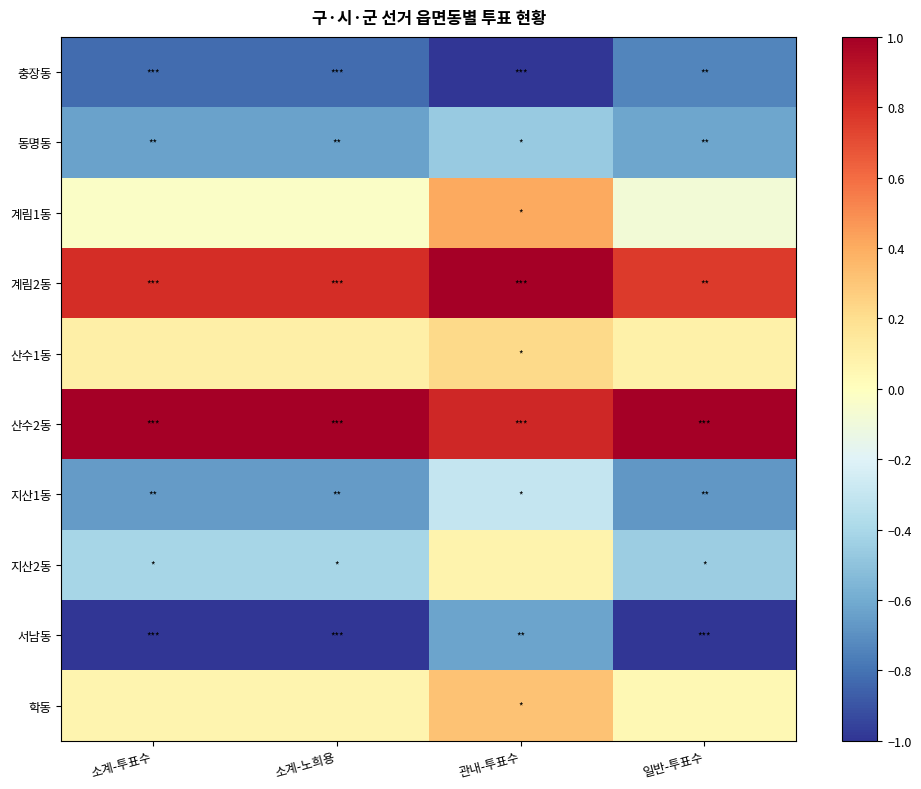

At which category does the chart reach its minimum across all series?

관내-투표수